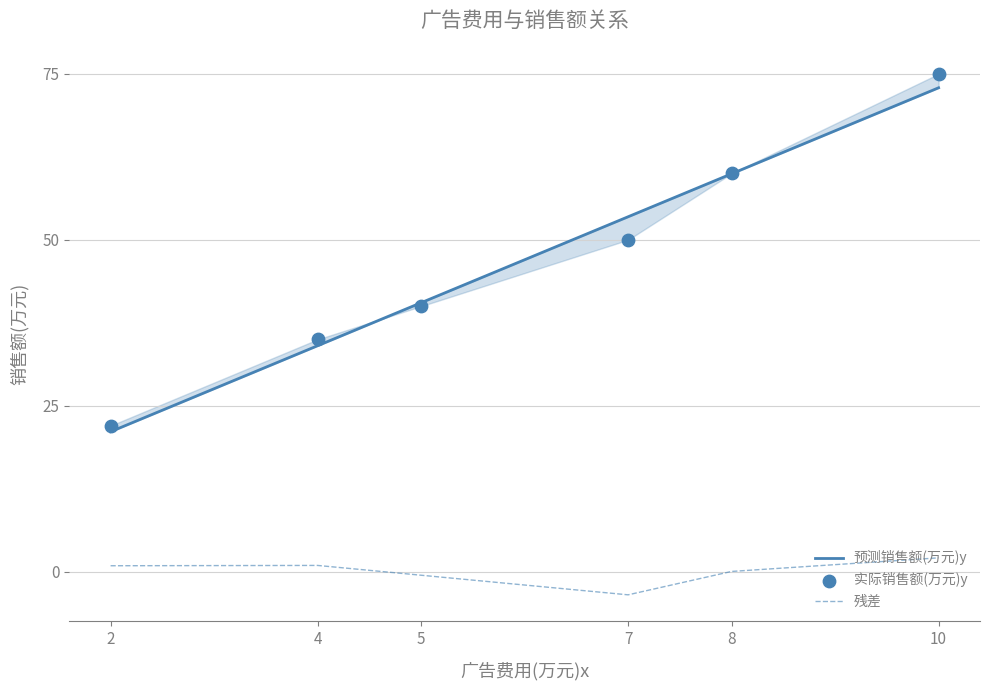

Is the value of 预测销售额(万元)y at 8 greater than the value of 残差 at 7?

Yes